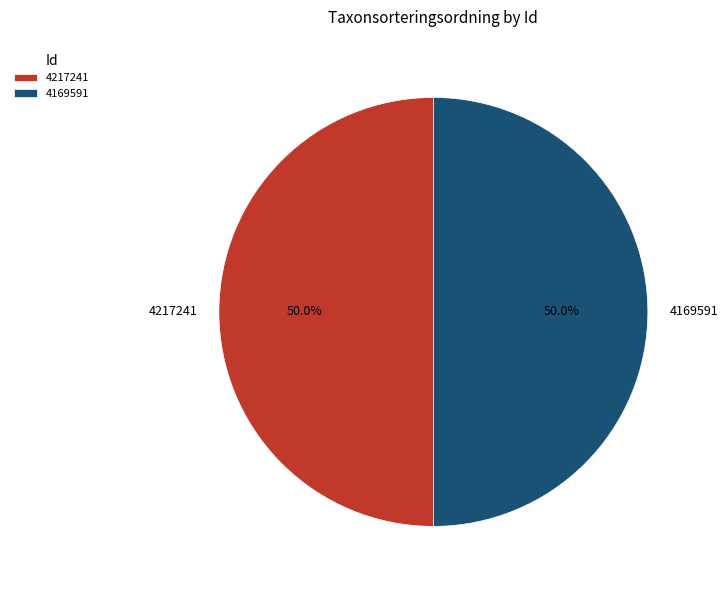

To the nearest percent, what is the combined percentage of 4169591 and 4217241?

100%